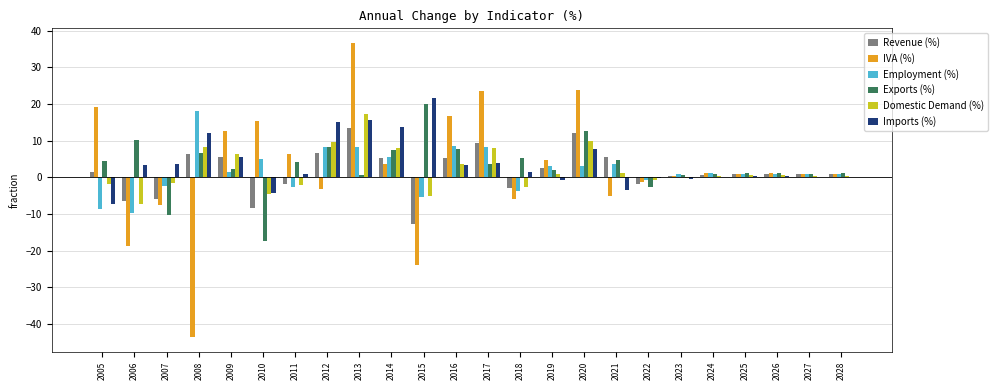

What is the maximum value shown in the chart?

36.6